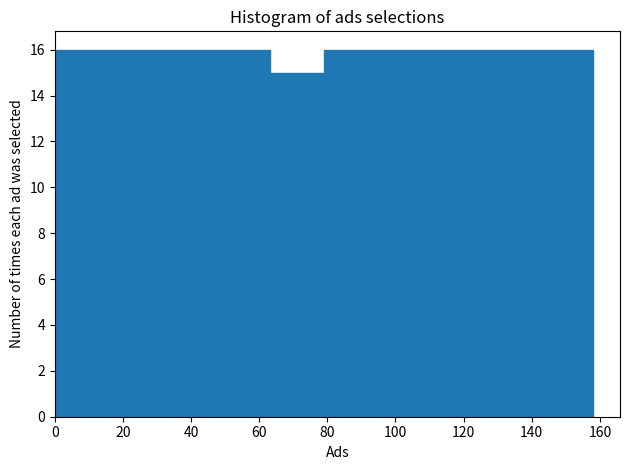

Reading left to right, transcribe this chart: for each bar, give the range it covers on the x-axis and its height. Neither the bar edges nor the heights are printed on the chart, so give them approximately, as read against the axes.

0.0 to 15.8: 16
15.8 to 31.6: 16
31.6 to 47.4: 16
47.4 to 63.2: 16
63.2 to 79.0: 15
79.0 to 94.8: 16
94.8 to 110.6: 16
110.6 to 126.4: 16
126.4 to 142.2: 16
142.2 to 158.0: 16